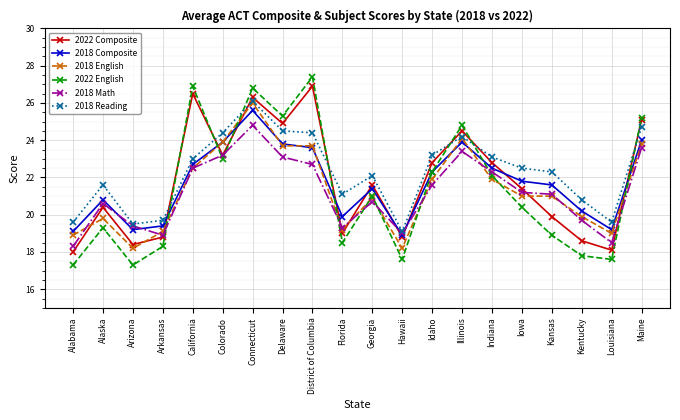

What is the sum of the 2018 Math values at Iowa and Delaware?

44.3